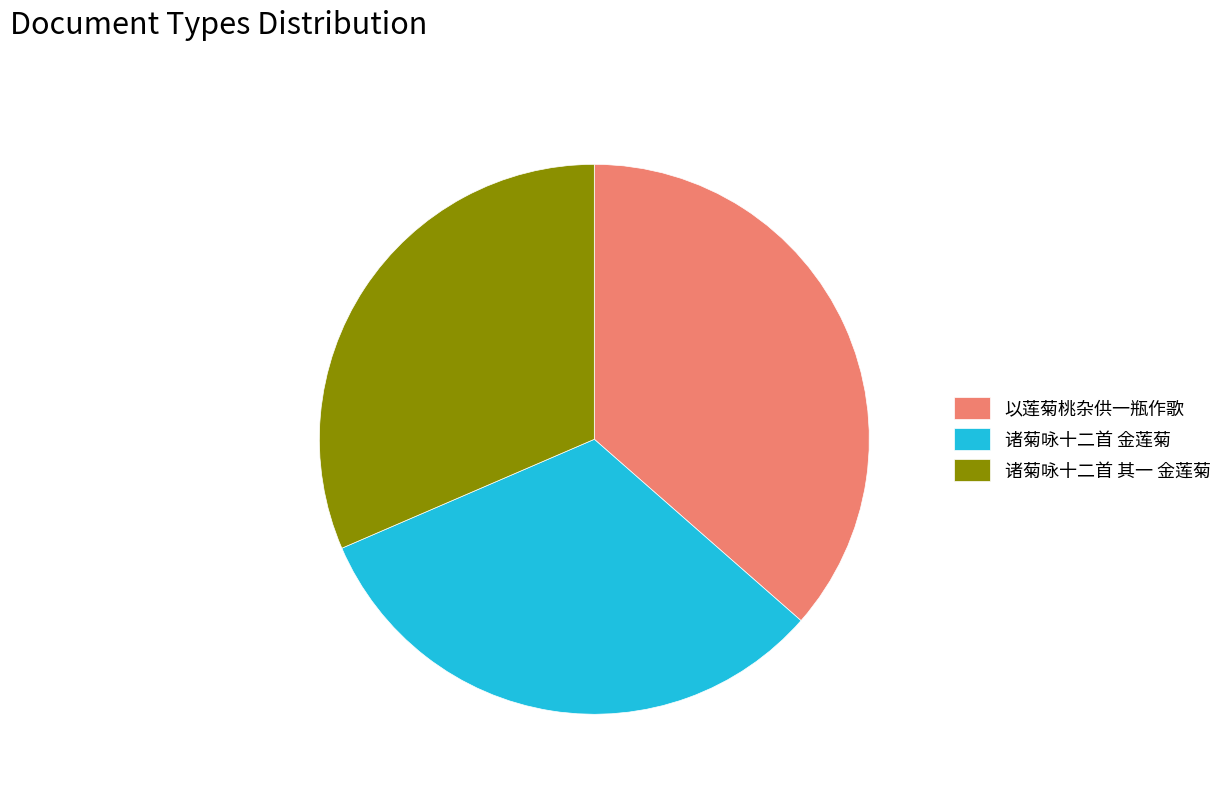

Between 以莲菊桃杂供一瓶作歌 and 诸菊咏十二首 金莲菊, which is larger?

以莲菊桃杂供一瓶作歌